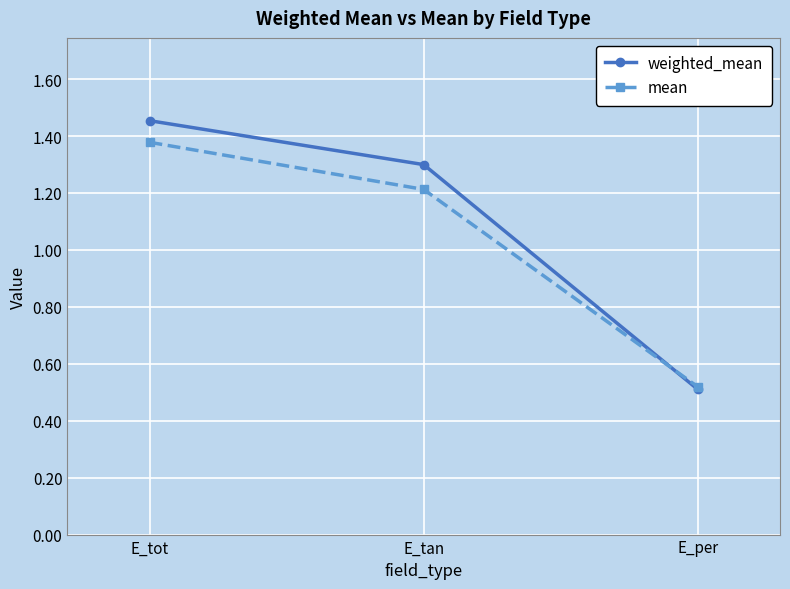

Does the chart display data point markers on the line(s)?

Yes